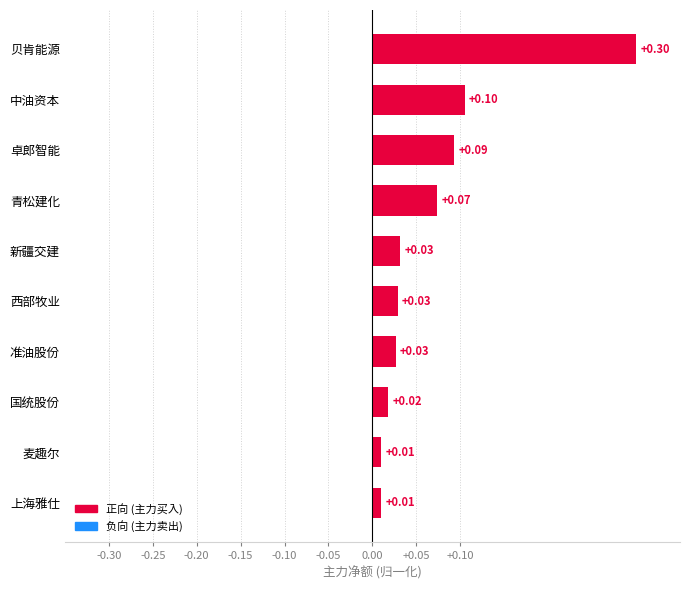

What is the approximate value at 贝肯能源?

0.3